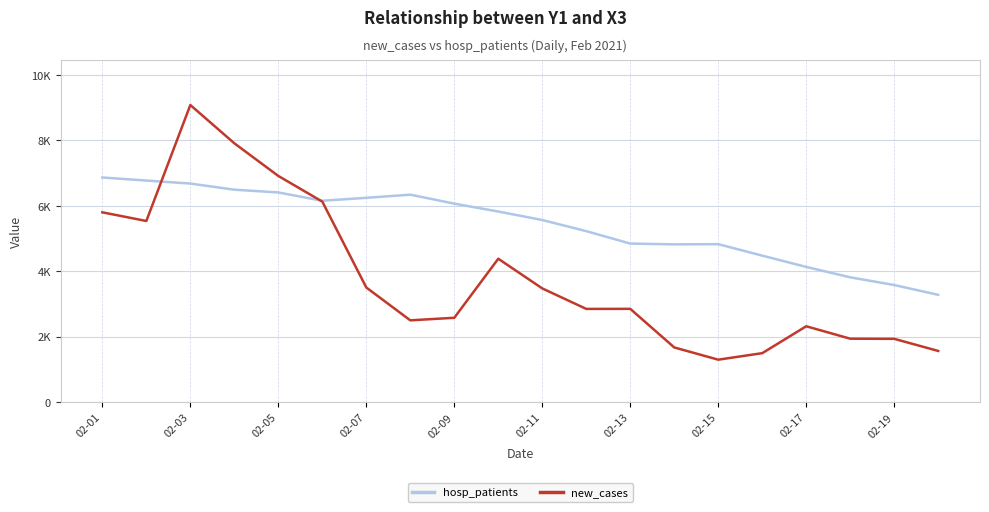

At which label does new_cases reach its minimum?

02-15